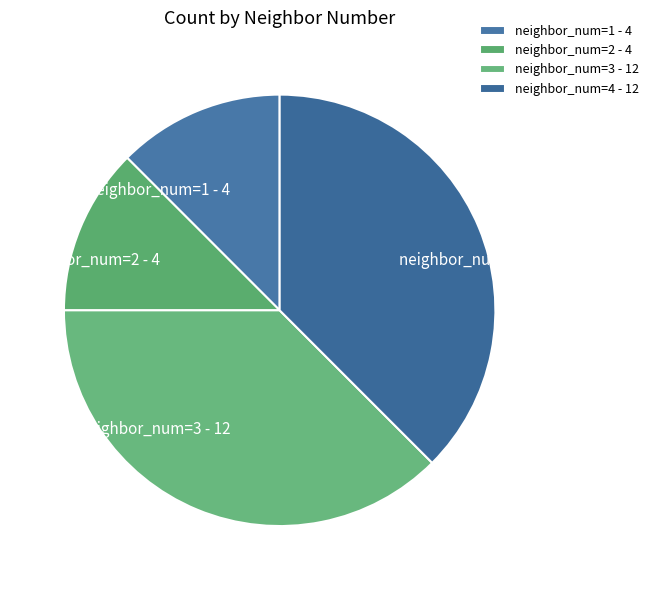

True or false: neighbor_num=2 - 4 accounts for 4% of the total.

False